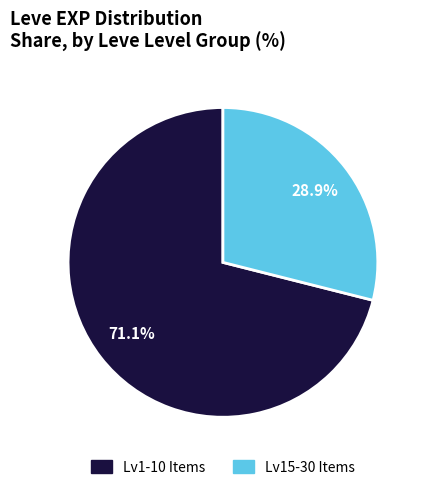

To the nearest percent, what is the average slice percentage?

50%